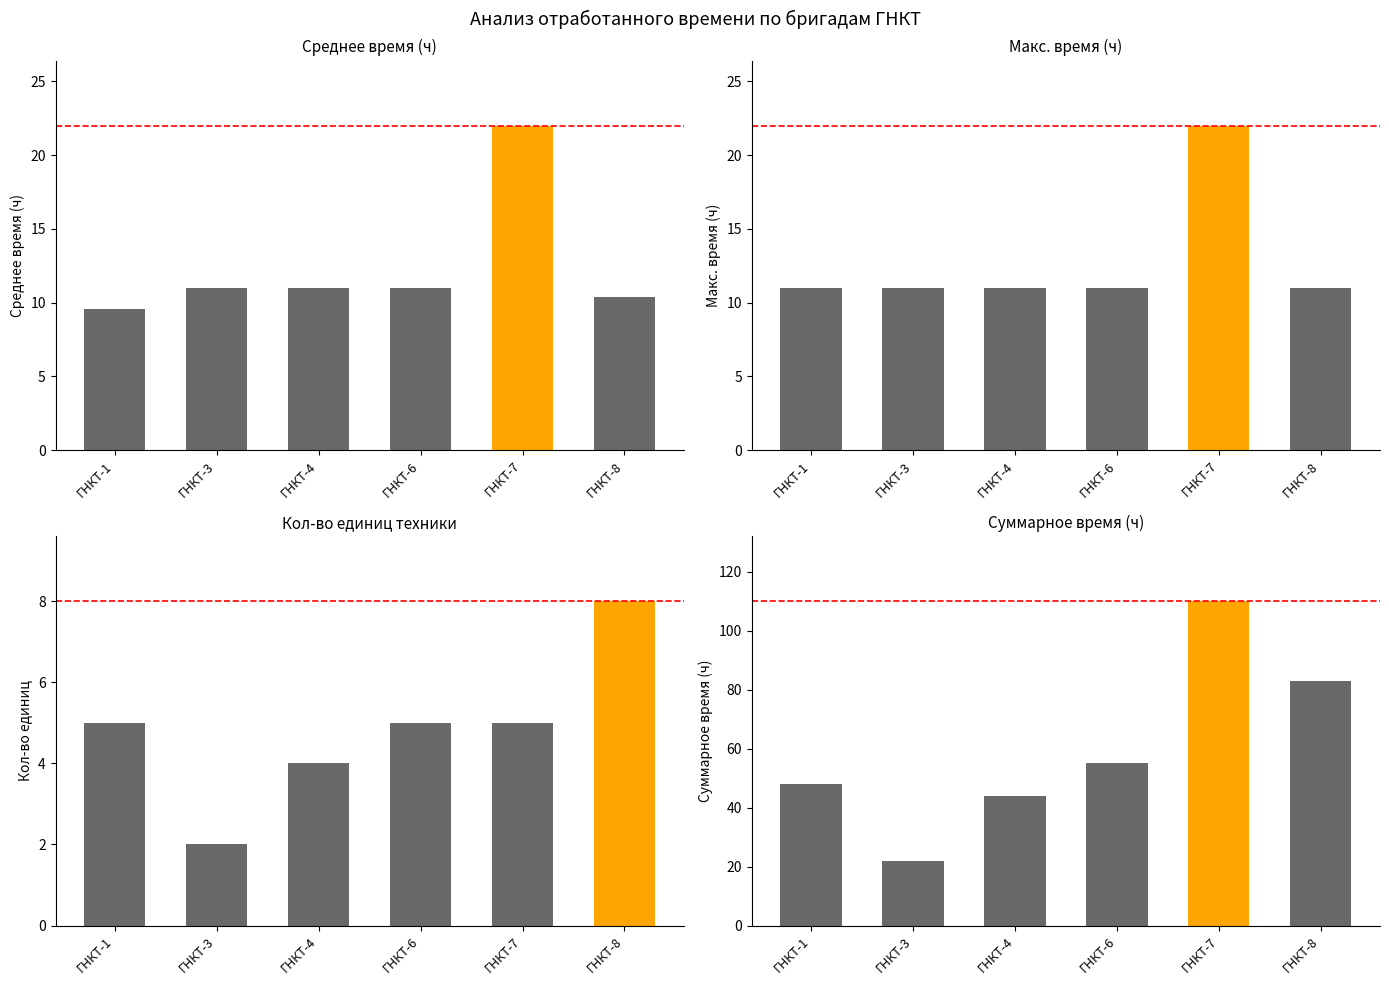

Reading left to right, what are all the values shown in this chart?

Среднее время: ГНКТ-1=9.6	ГНКТ-3=11.0	ГНКТ-4=11.0	ГНКТ-6=11.0	ГНКТ-7=22.0	ГНКТ-8=10.4
Макс. время: ГНКТ-1=11.0	ГНКТ-3=11.0	ГНКТ-4=11.0	ГНКТ-6=11.0	ГНКТ-7=22.0	ГНКТ-8=11.0
Кол-во единиц техники: ГНКТ-1=5.0	ГНКТ-3=2.0	ГНКТ-4=4.0	ГНКТ-6=5.0	ГНКТ-7=5.0	ГНКТ-8=8.0
Суммарное время: ГНКТ-1=48.0	ГНКТ-3=22.0	ГНКТ-4=44.0	ГНКТ-6=55.0	ГНКТ-7=110.0	ГНКТ-8=83.0